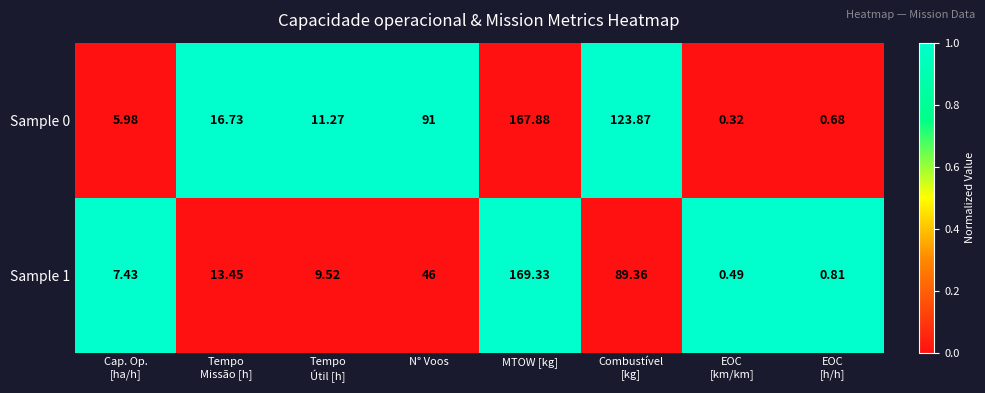

Count the number of categories in the chart.

8